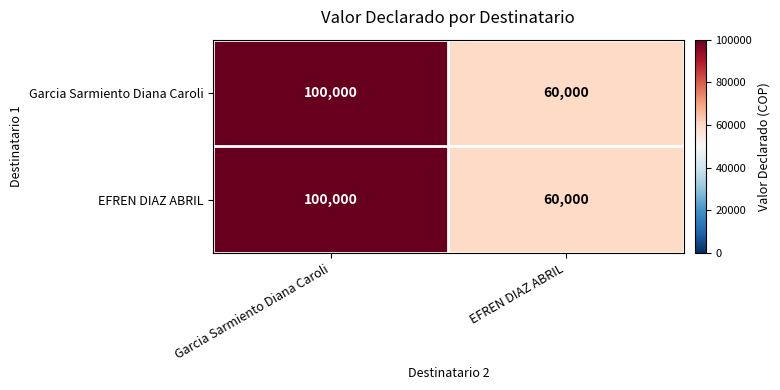

How many series are shown in this chart?

2